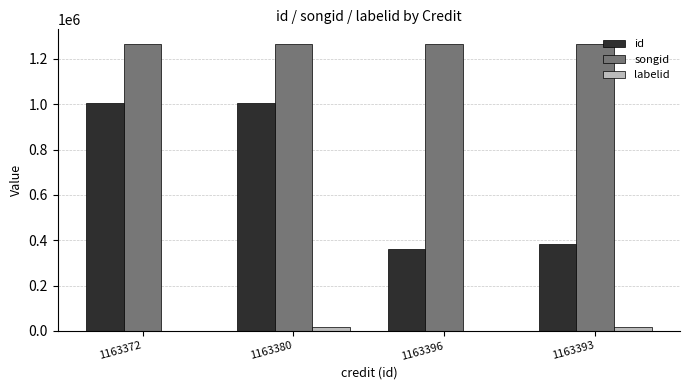

What is the sum of all songid values?

5068334